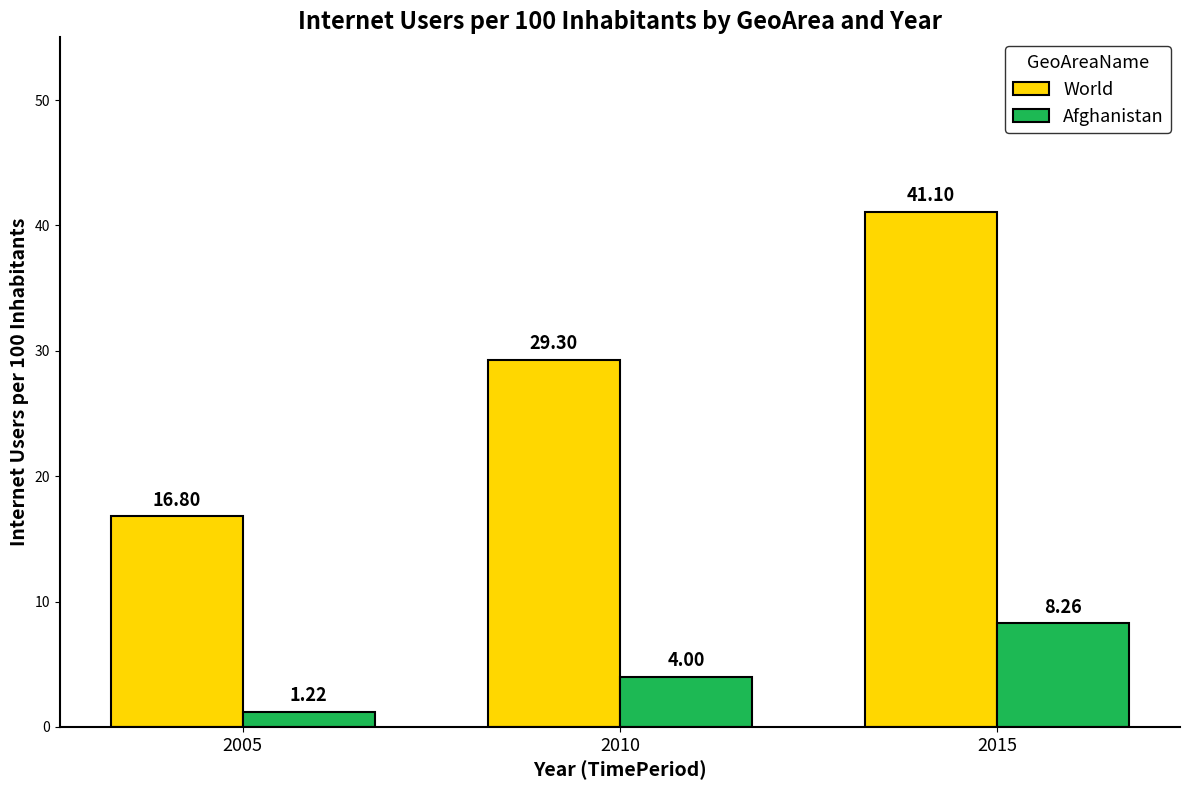

Is the value of World at 2015 greater than the value of Afghanistan at 2015?

Yes